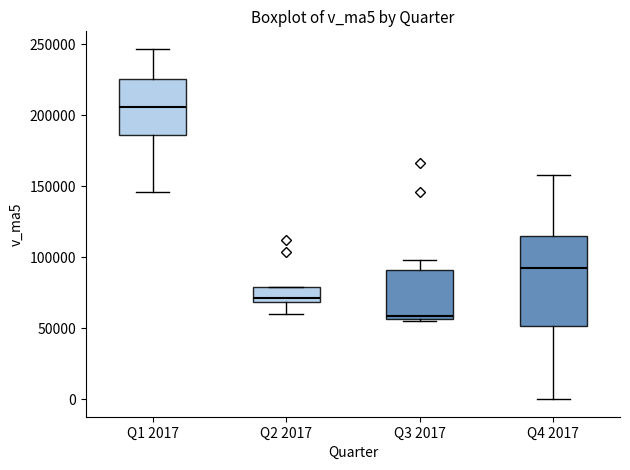

Which box has the highest median line?

Q1 2017